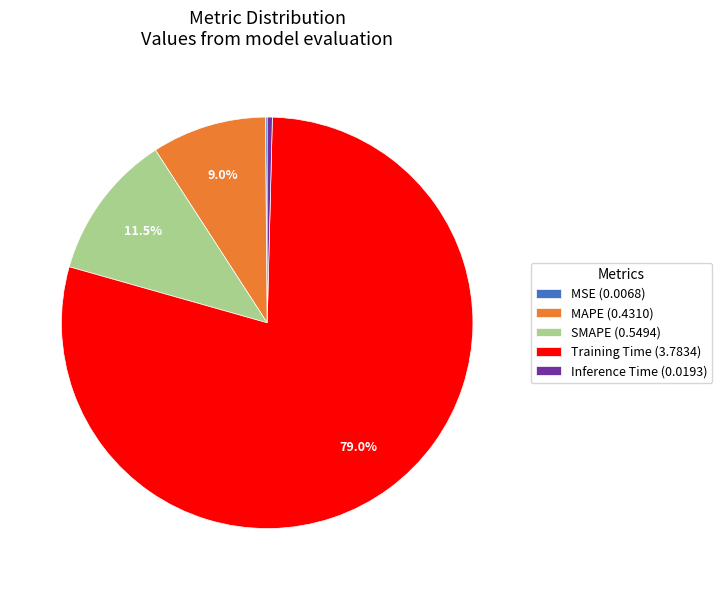

Is there a majority slice in this chart?

Yes